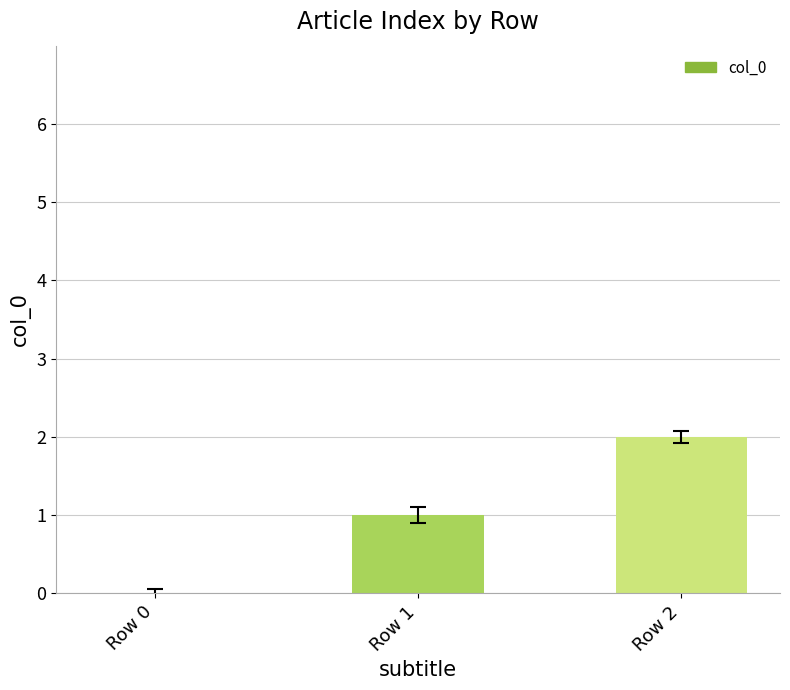

What is the average value?

1